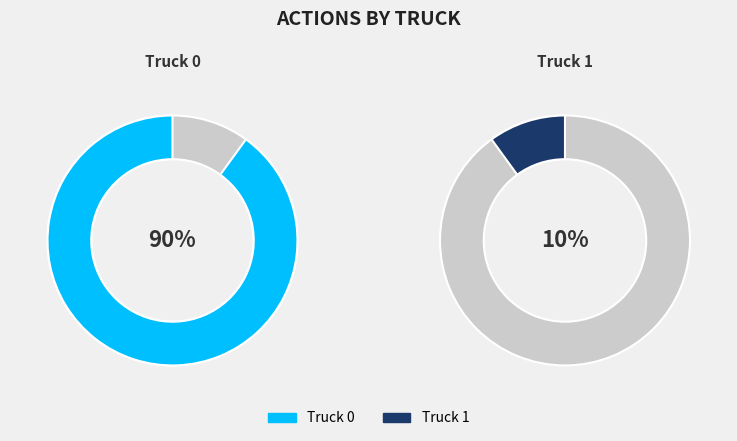

Between Truck 0 and Truck 1, which is larger?

Truck 0